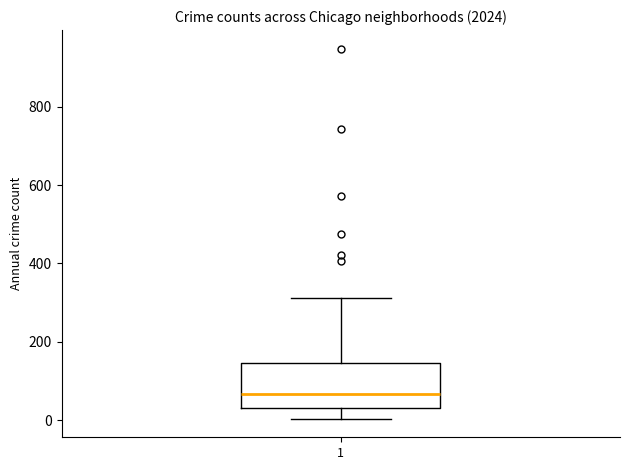

Read this box plot against the y-axis: the position of the median line, the range covered by the box, and the ends of both whiskers. The values are not printed on the chart, so give them approximately, as read against the axis.

median 60, box 40 to 140, whiskers 0 to 320